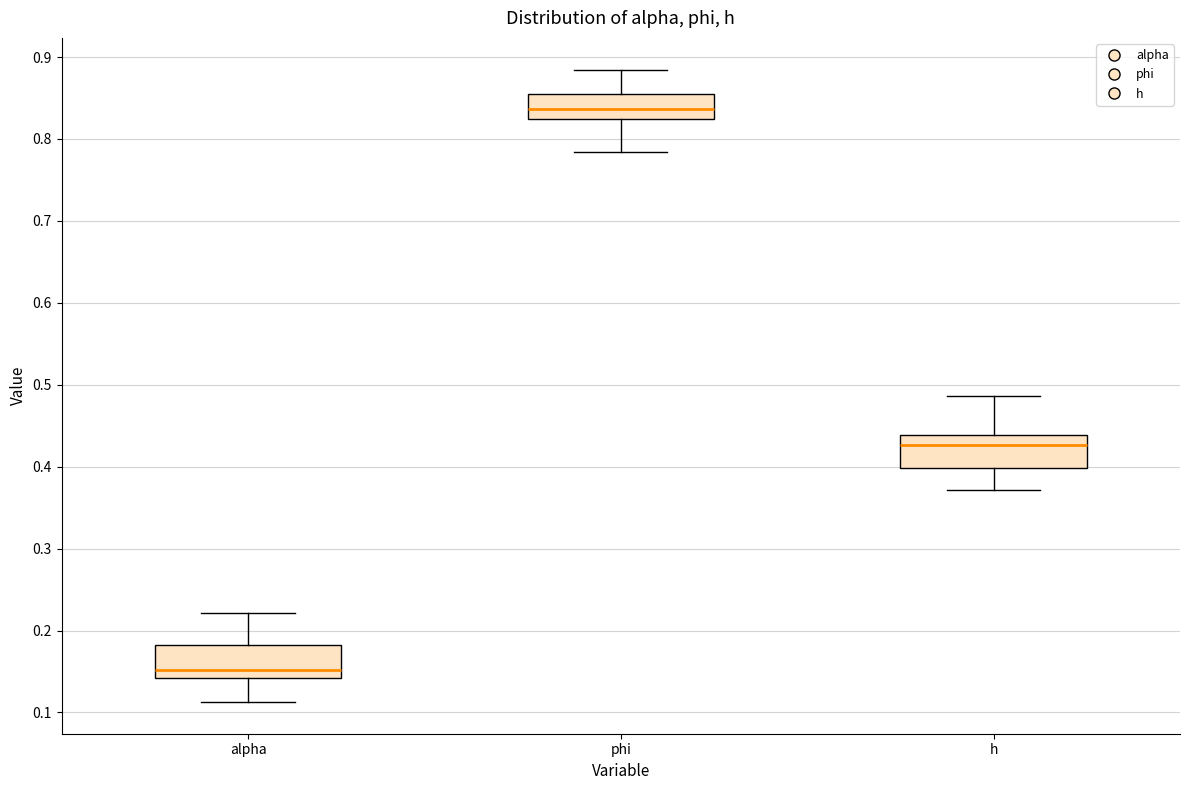

Which box's median line is the highest?

phi